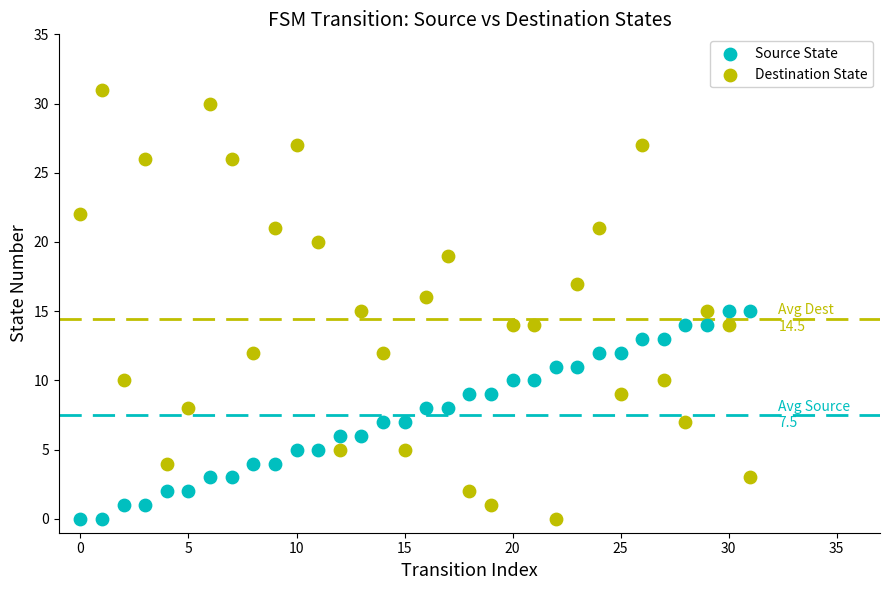

Which series has the largest Y range (max minus min)?

Destination State